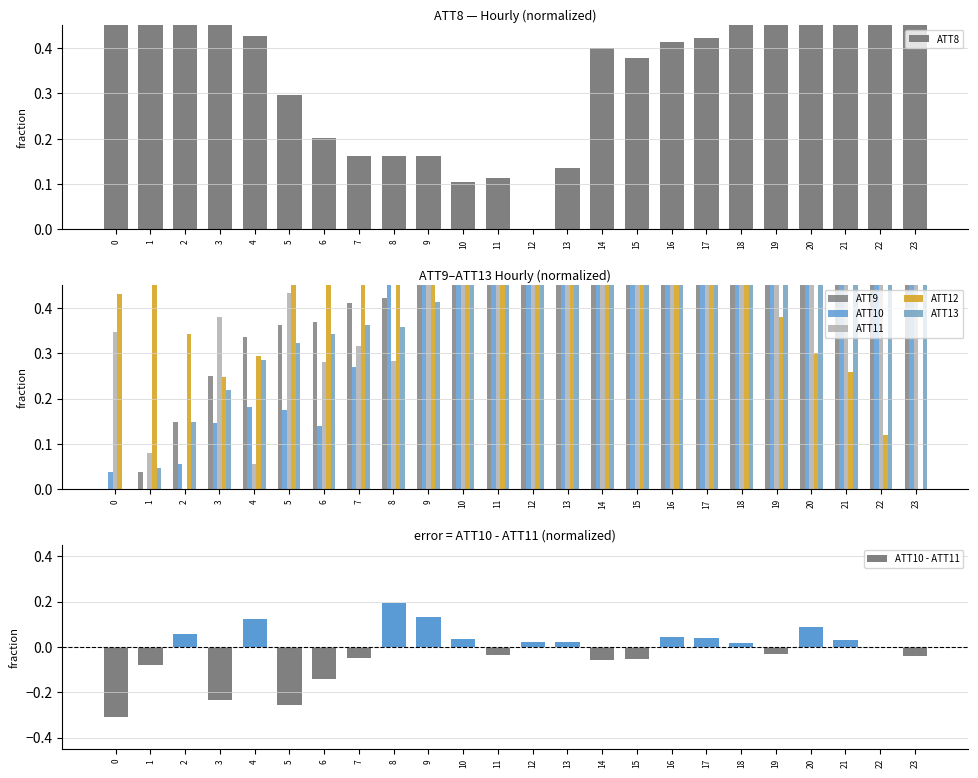

Which category has the highest value in the ATT12 series?

13